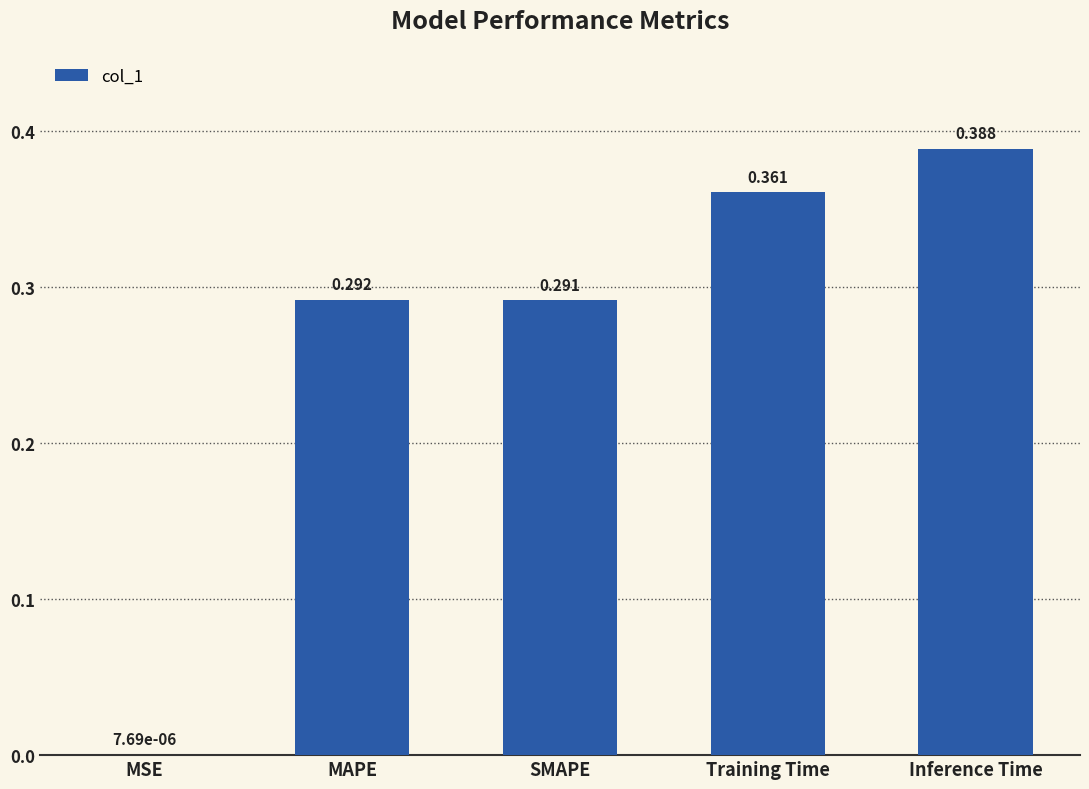

Between Training Time and Inference Time, which is larger?

Inference Time